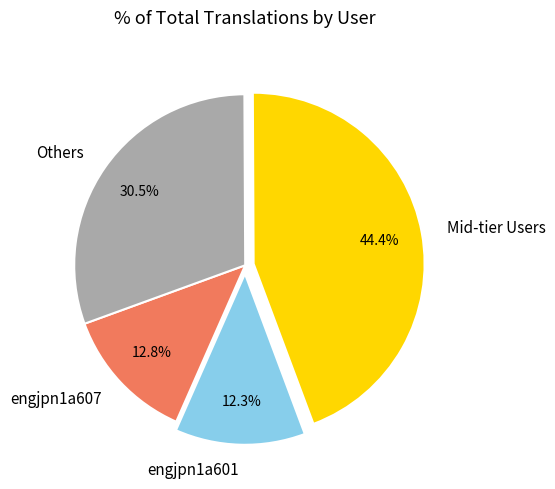

What percentage is NOT represented by engjpn1a601?

87.7%